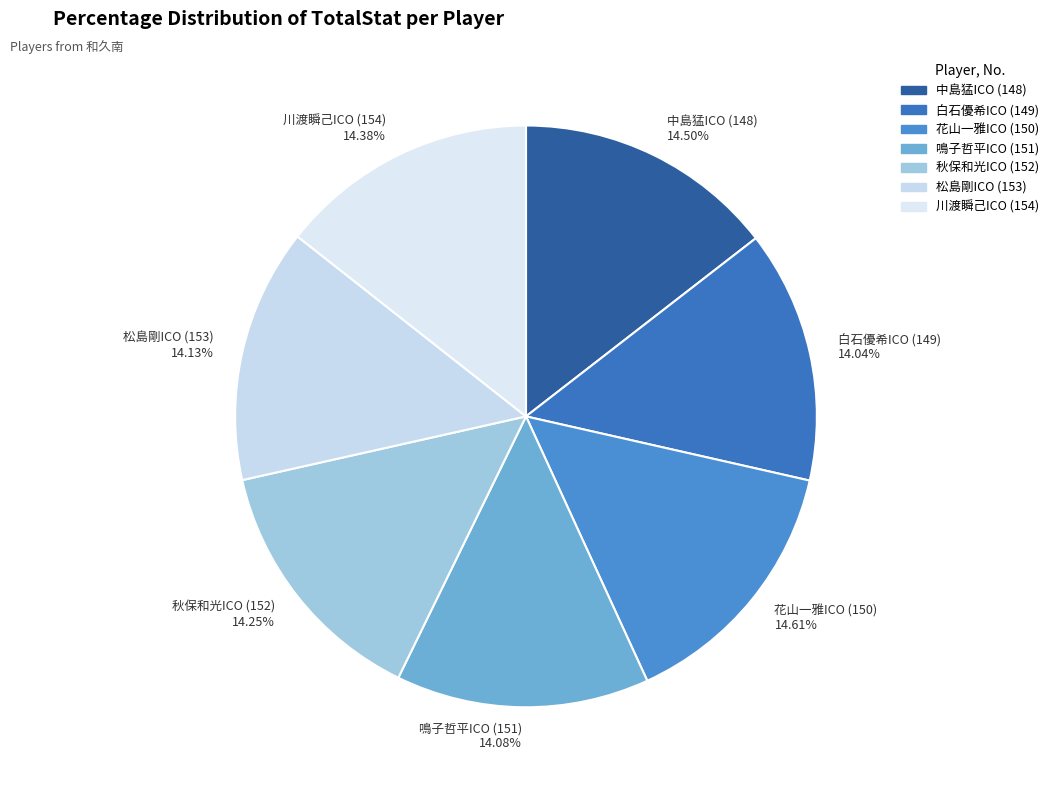

Is it true that 中島猛ICO (148) is 26% of the pie?

False